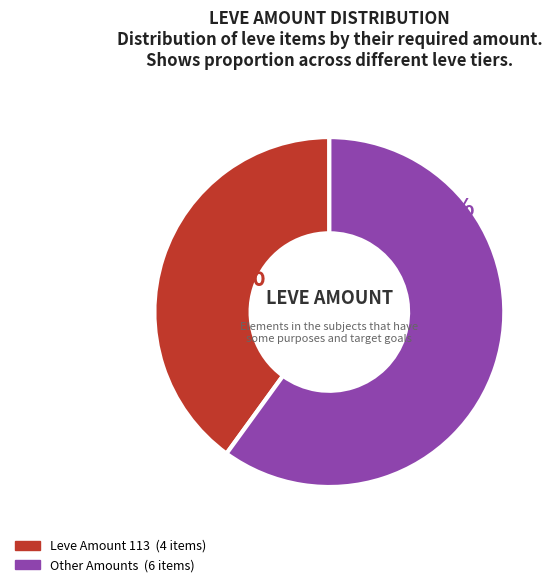

To the nearest percent, what is the average slice percentage?

50%